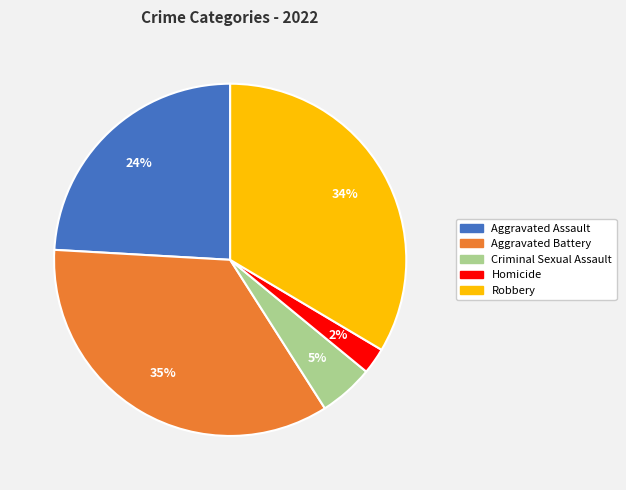

Does Robbery account for over 50% of the chart?

No